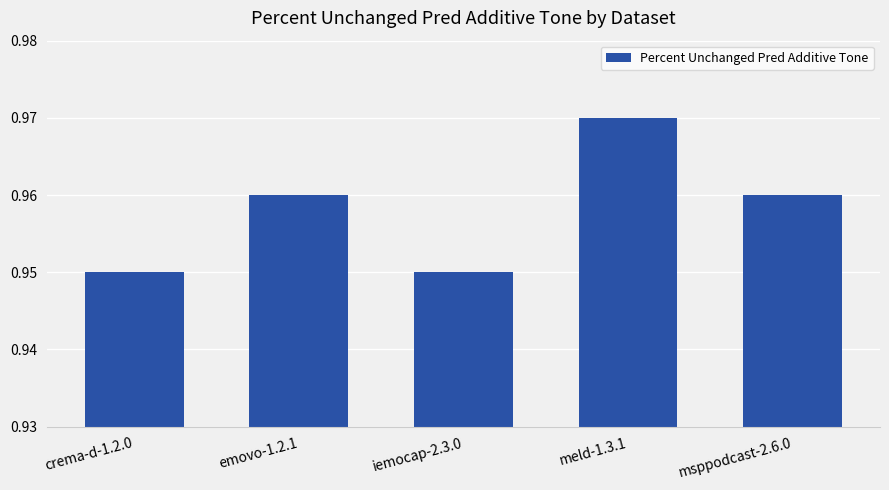

Count the values in the range 0 to 1.

5